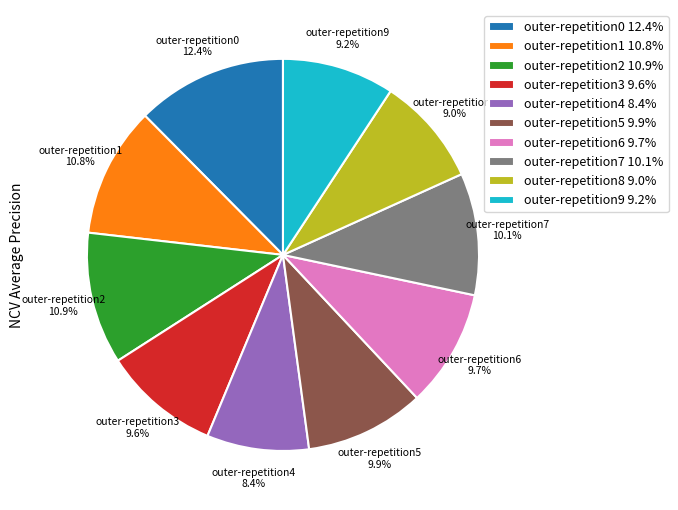

What percentage is NOT represented by outer-repetition4?

91.6%